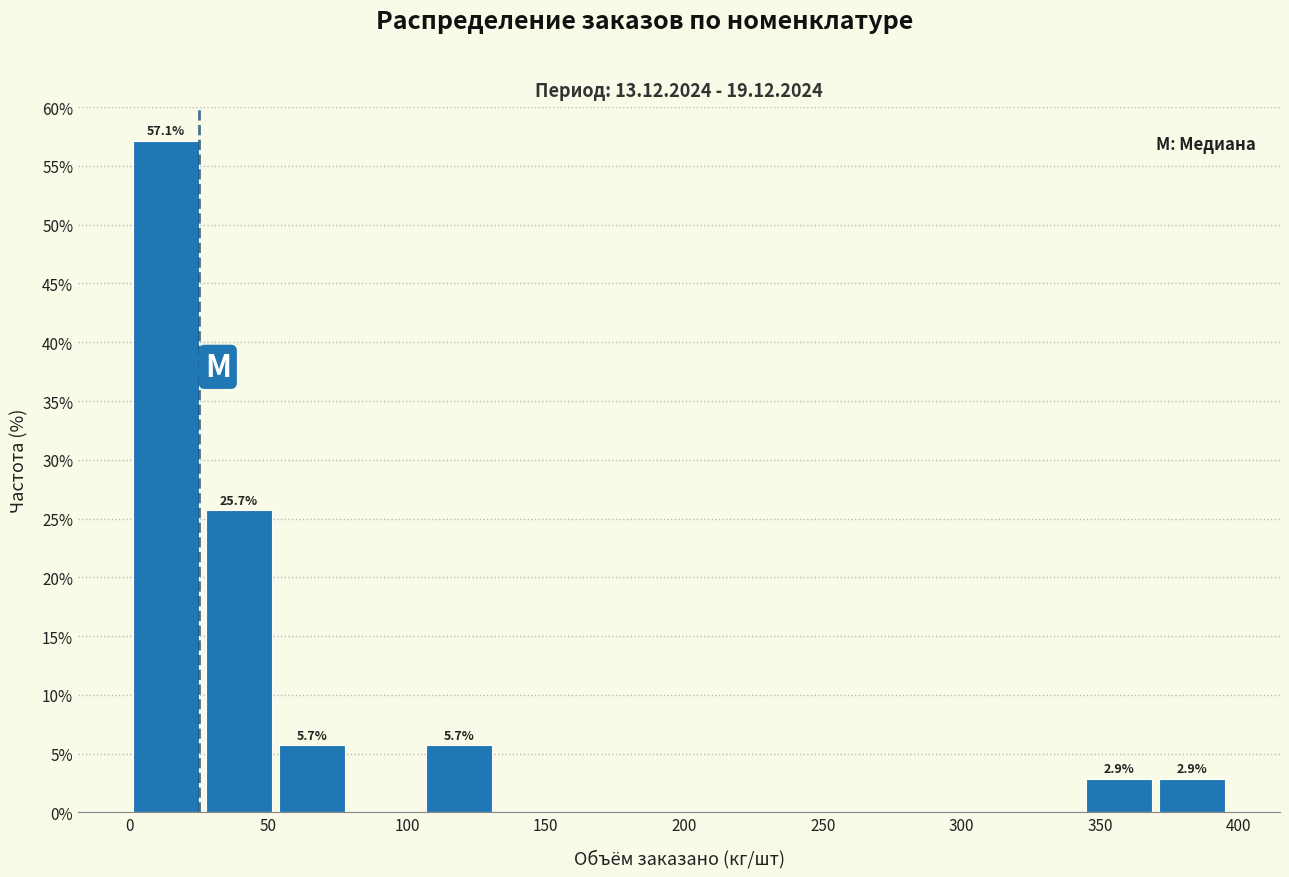

Which range on the x-axis has the tallest bar?

0 to 25